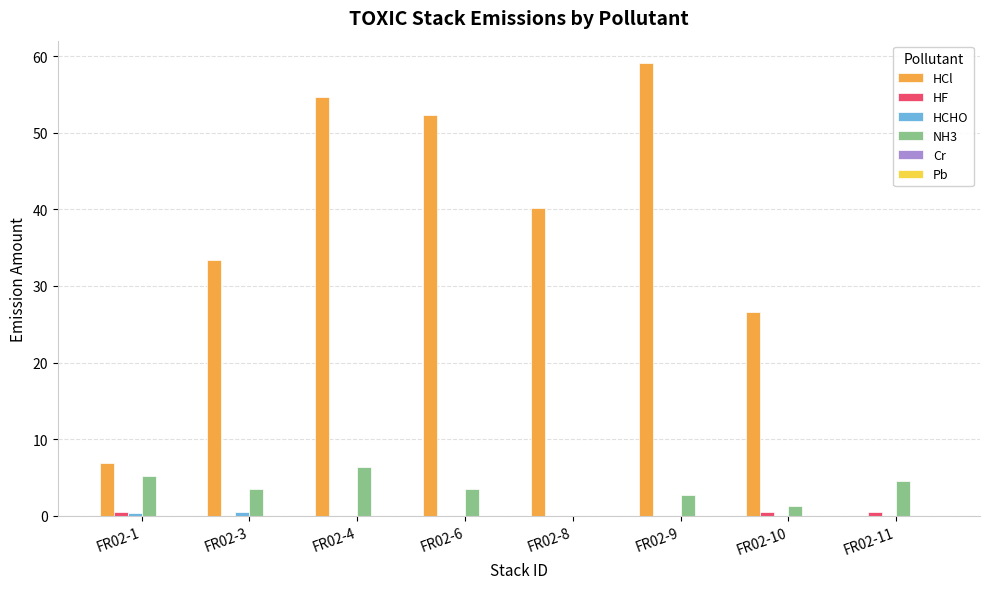

Which series changed the most between FR02-1 and FR02-6?

HCl